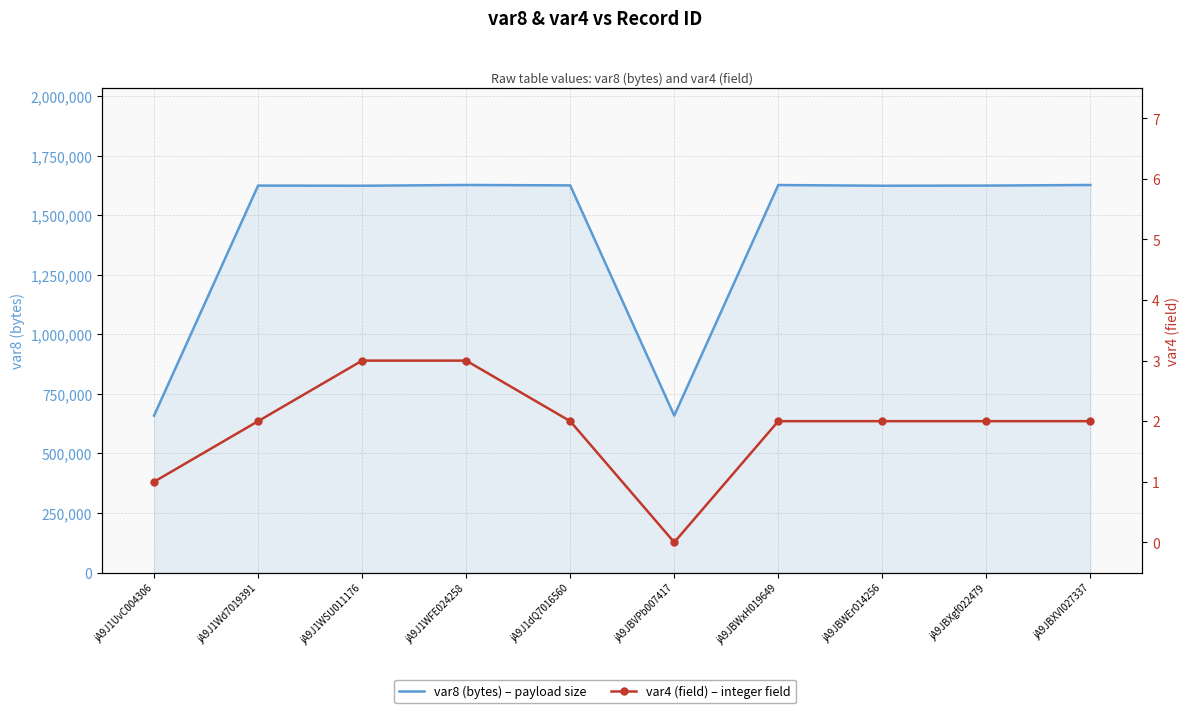

Reading left to right, what are all the values shown in this chart?

var8 (bytes) – payload size: jA9J1UvC004306=659060	jA9J1Wd7019391=1624553	jA9J1WSU011176=1623894	jA9J1WFE024258=1627080	jA9J1dQ7016560=1625423	jA9JBVPb007417=659060	jA9JBWxH019649=1626872	jA9JBWEr014256=1623894	jA9JBXgf022479=1624553	jA9JBXVI027337=1627080
var4 (field) – integer field: jA9J1UvC004306=1	jA9J1Wd7019391=2	jA9J1WSU011176=3	jA9J1WFE024258=3	jA9J1dQ7016560=2	jA9JBVPb007417=0	jA9JBWxH019649=2	jA9JBWEr014256=2	jA9JBXgf022479=2	jA9JBXVI027337=2